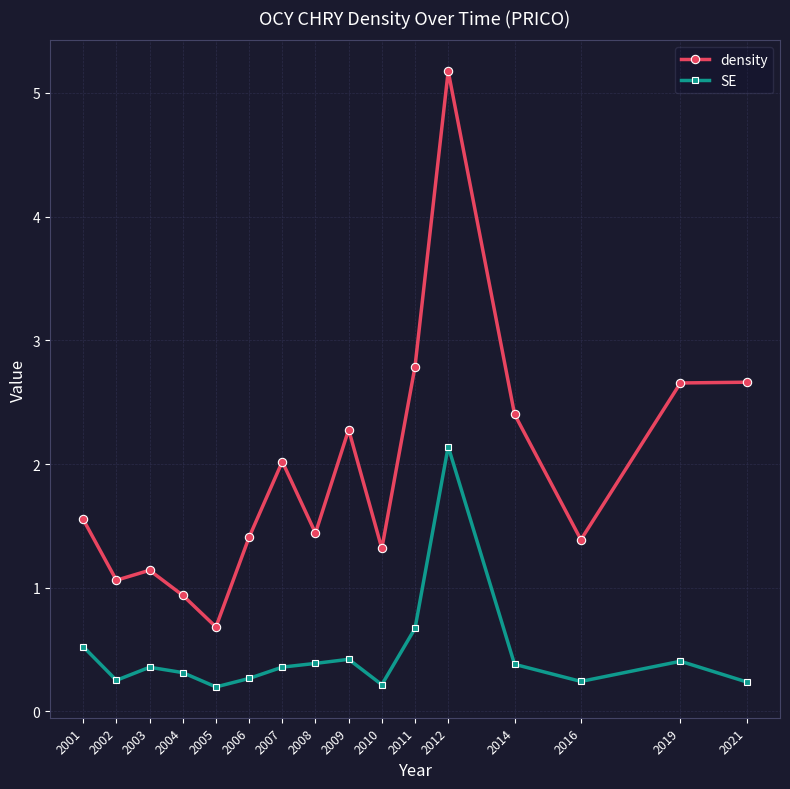

What is the value of the density point at the 8th from the left?

1.4